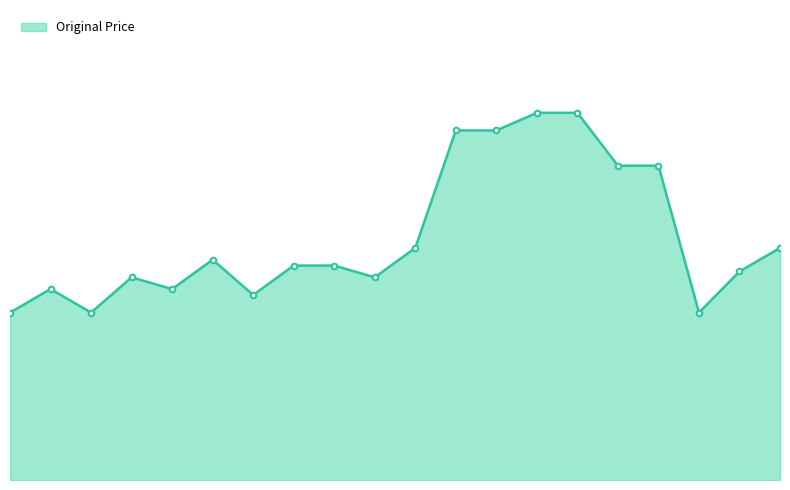

List the labels in order of value, largest first.

13, 14, 11, 12, 15, 16, 10, 19, 5, 7, 8, 18, 3, 9, 1, 4, 6, 0, 2, 17